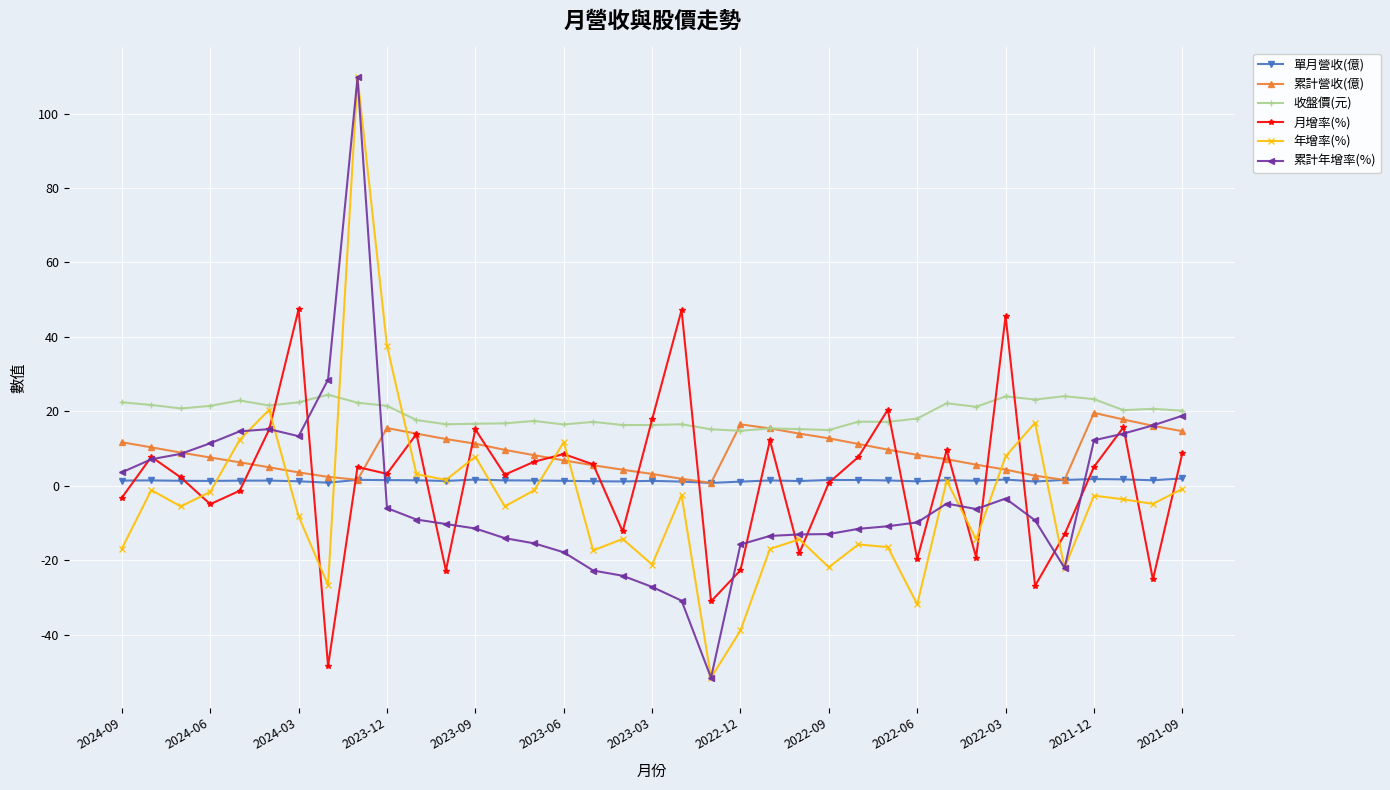

True or false: 年增率(%) and 月增率(%) cross at least once.

True